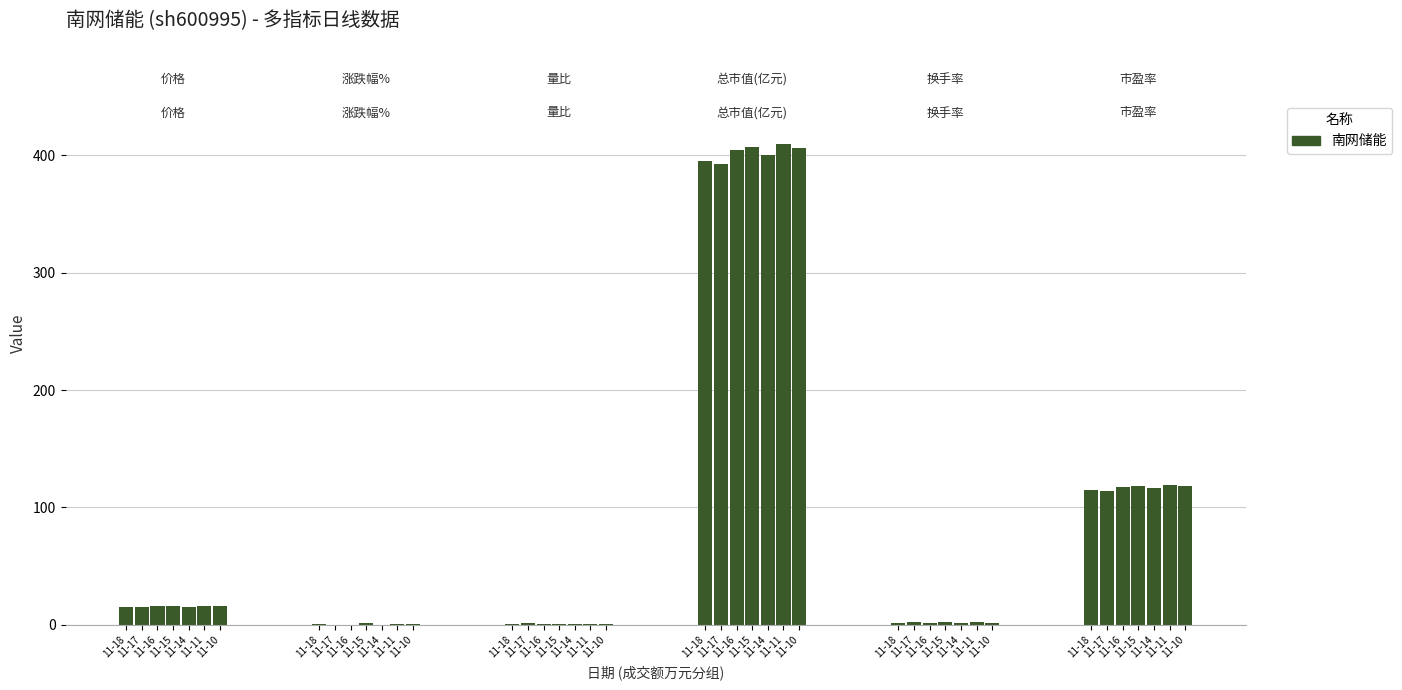

The value of 涨跌幅% at 2022-11-11 is 0.9. True or false?

True